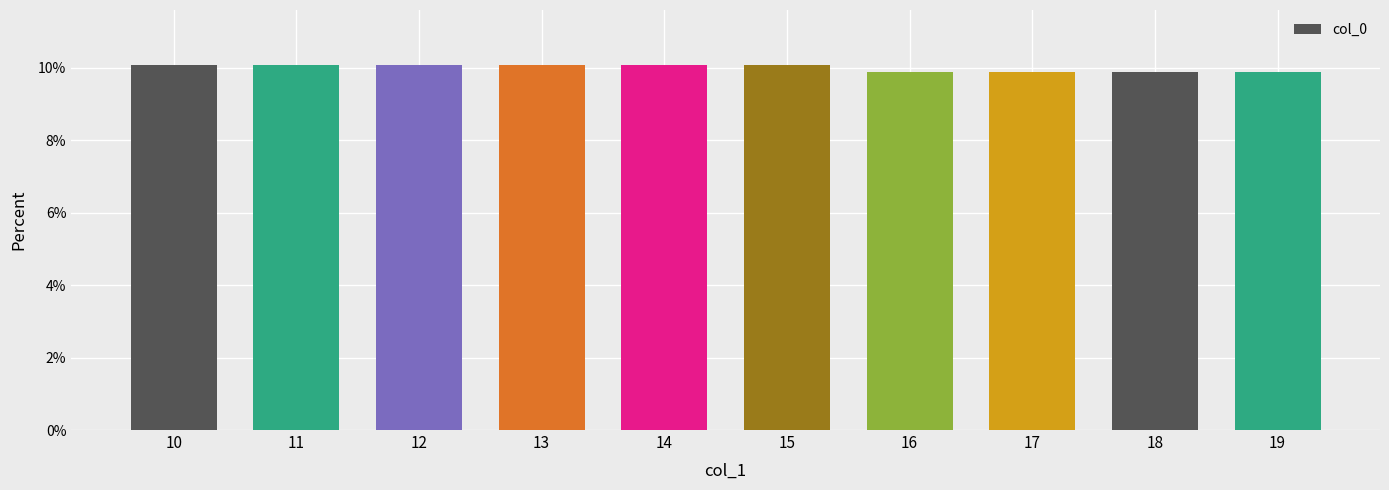

What is the value of the 8th bar from the left?

9.9